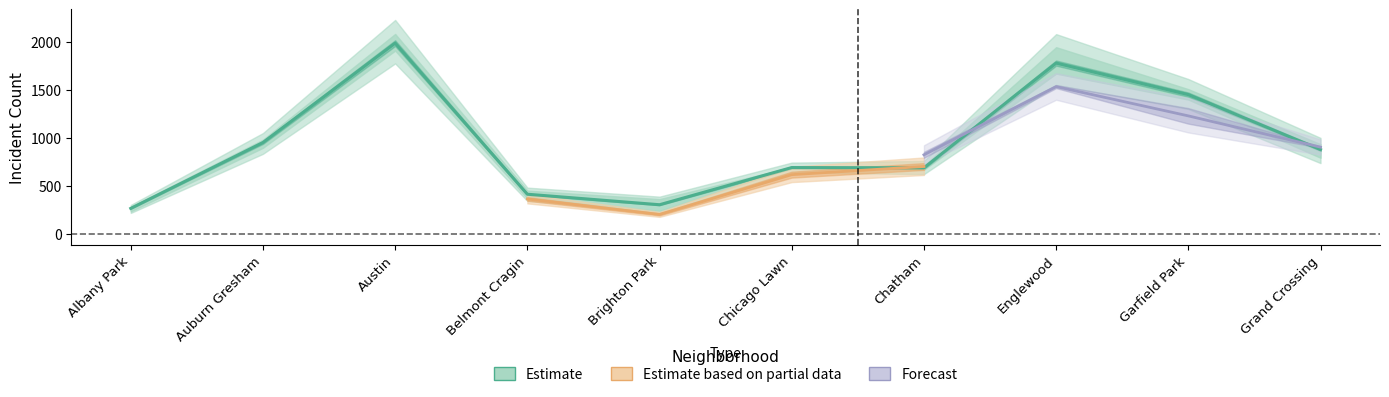

Rank the categories by value from highest to lowest.

Austin, Englewood, Garfield Park, Auburn Gresham, Grand Crossing, Chicago Lawn, Chatham, Belmont Cragin, Brighton Park, Albany Park